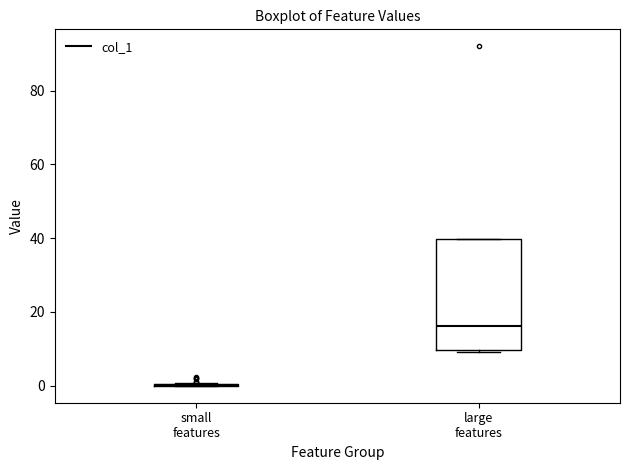

Which box is the tallest, from its lower edge to its upper edge?

large features